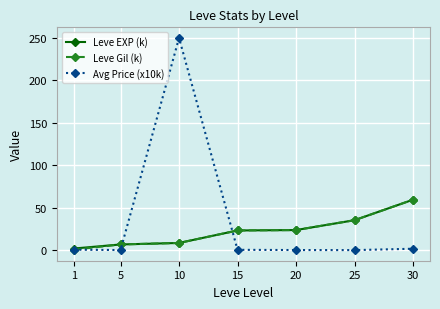

True or false: Leve EXP (k) has a value of 23.6 at 20.

True